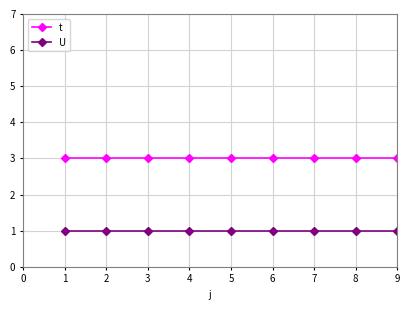

How many categories are shown in the chart?

9